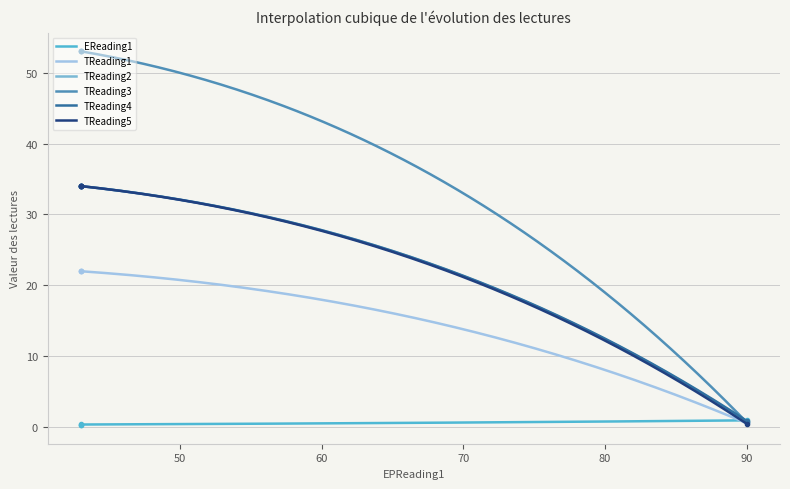

Rank the series at 60 from lowest to highest value.

EReading1, TReading1, TReading3, TReading4, TReading5, TReading2